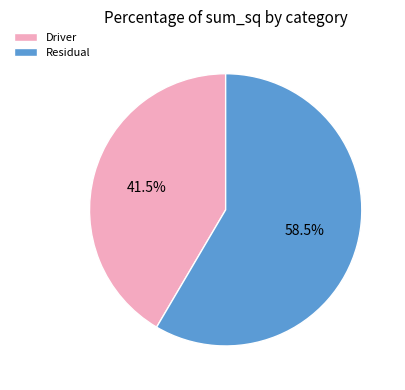

Does any single category account for the majority?

Yes